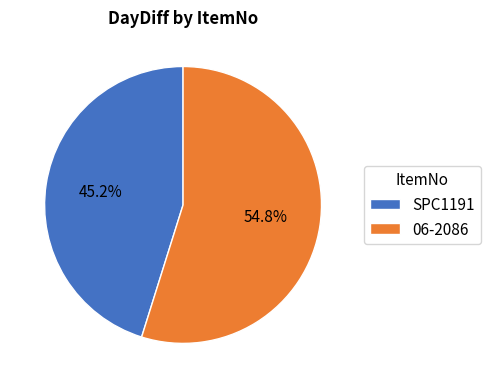

To the nearest percent, what is the difference between the SPC1191 and 06-2086 slice percentages?

10%